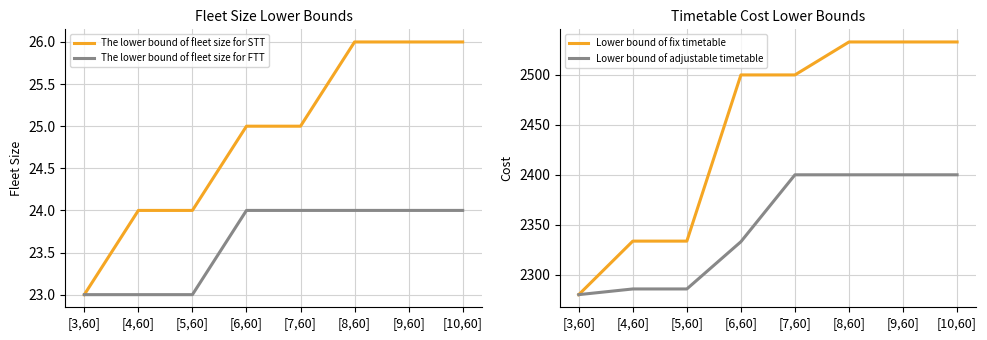

Is the value of The lower bound of fleet size for STT at [7,60] greater than the value of Lower bound of fix timetable at [3,60]?

No